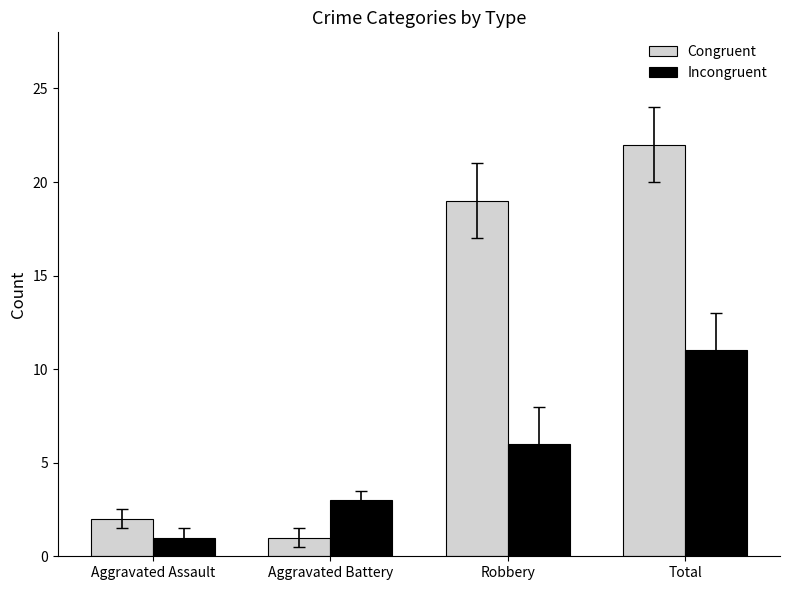

True or false: Congruent has a value of 31 at Robbery.

False